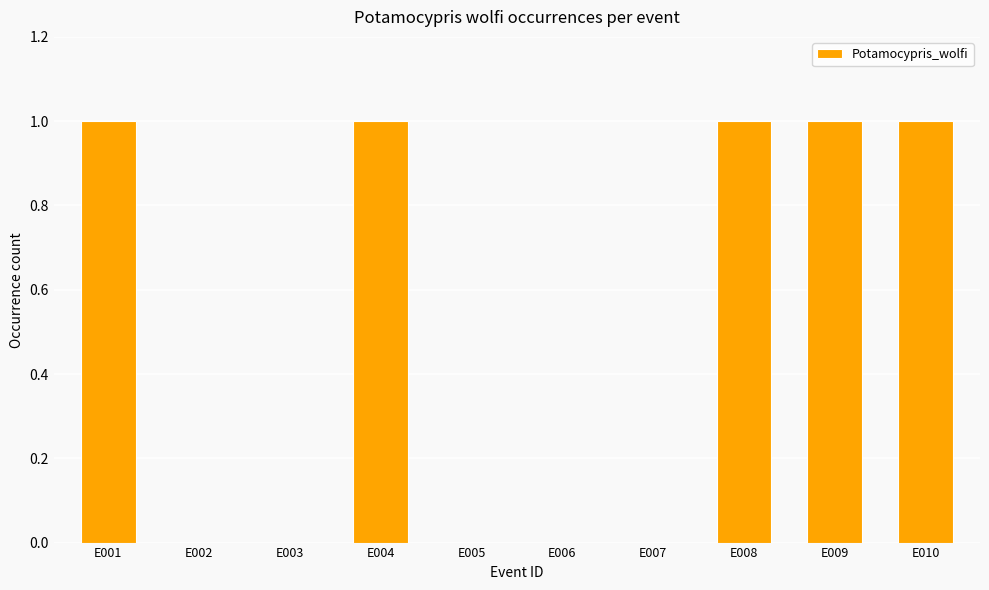

Reading right to left, list all the values displayed in this chart.

1	1	1	0	0	0	1	0	0	1